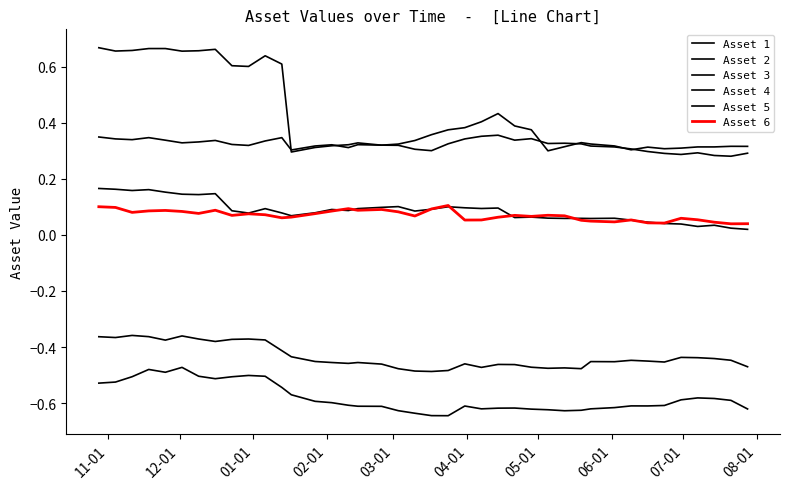

How many lines are shown in the chart?

6